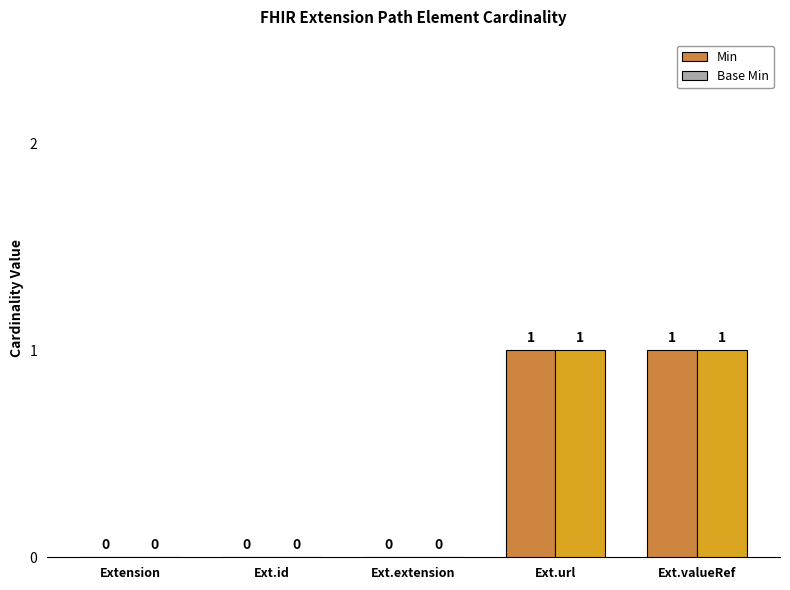

What are all the series names shown in the legend?

Min, Base Min